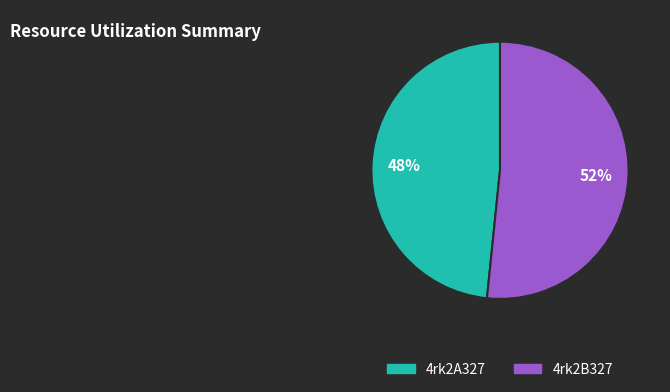

Which category has the smallest portion of the pie?

4rk2A327